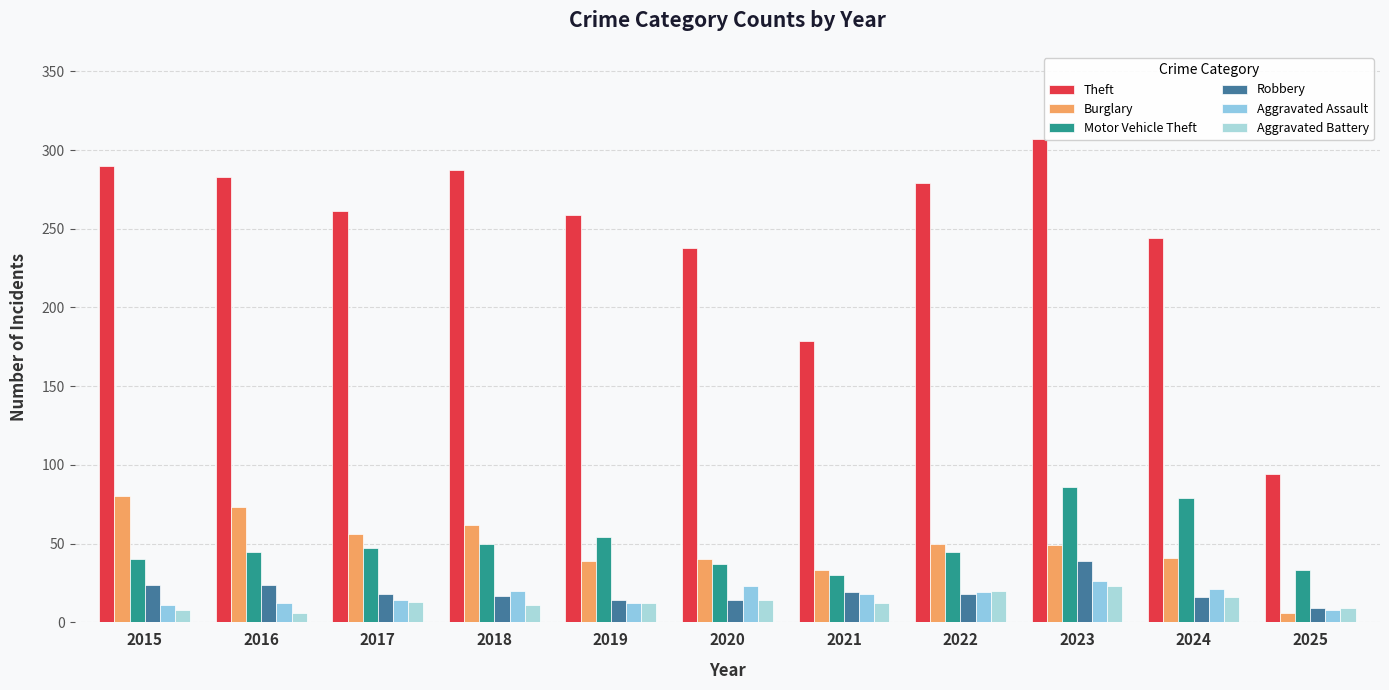

How many bars are there in total?

66